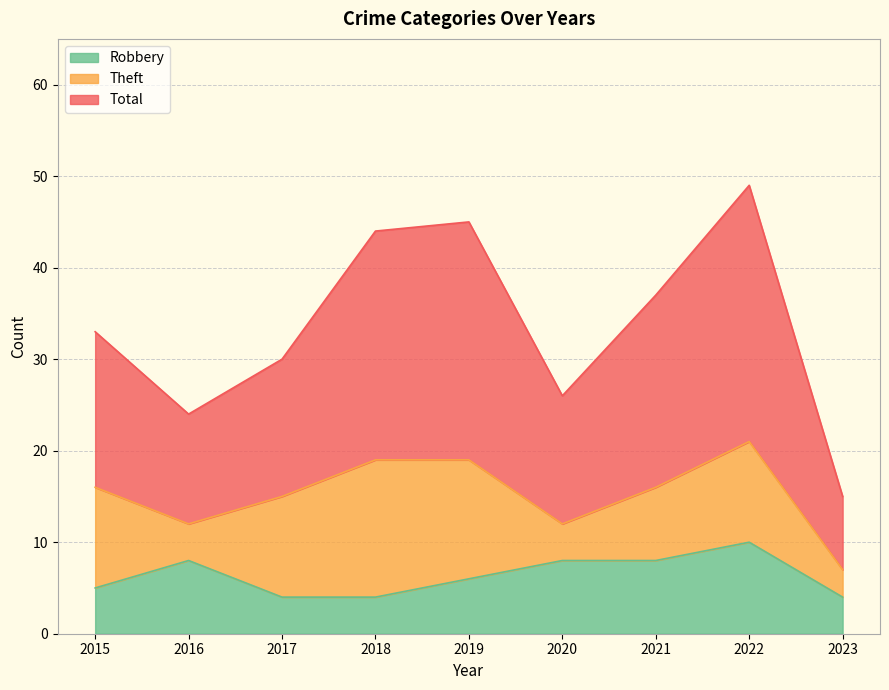

What is the difference between the Total values at 2021 and 2018?

7